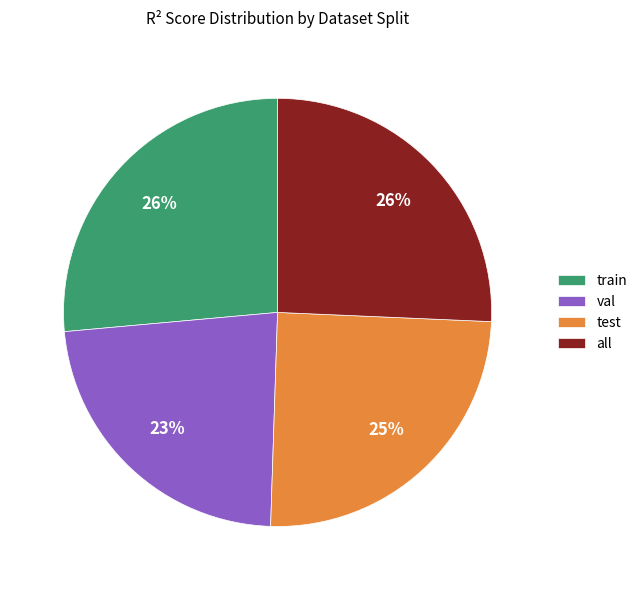

Does test represent more than half of the total?

No